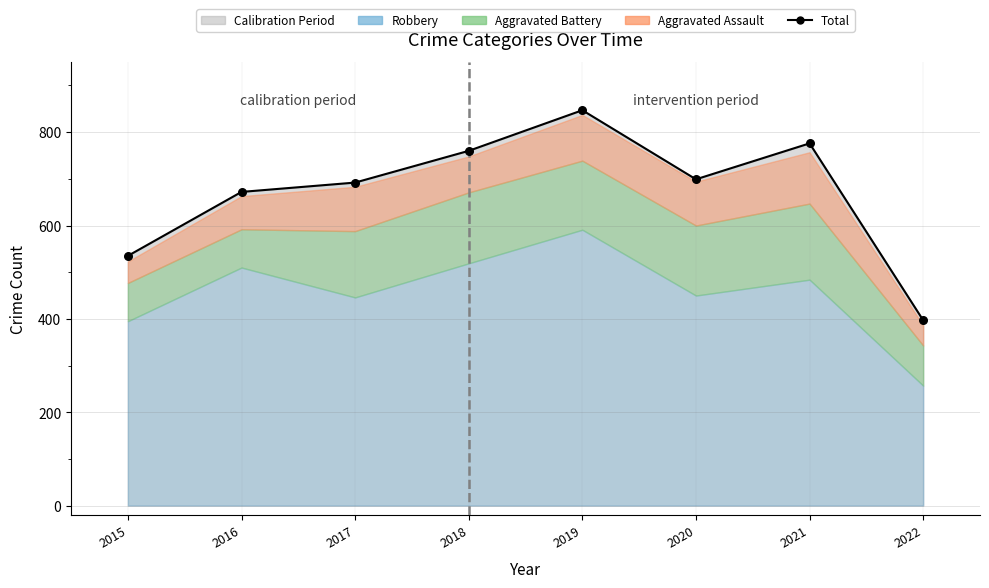

What Y value in the scatter plot is closest to 622?

672